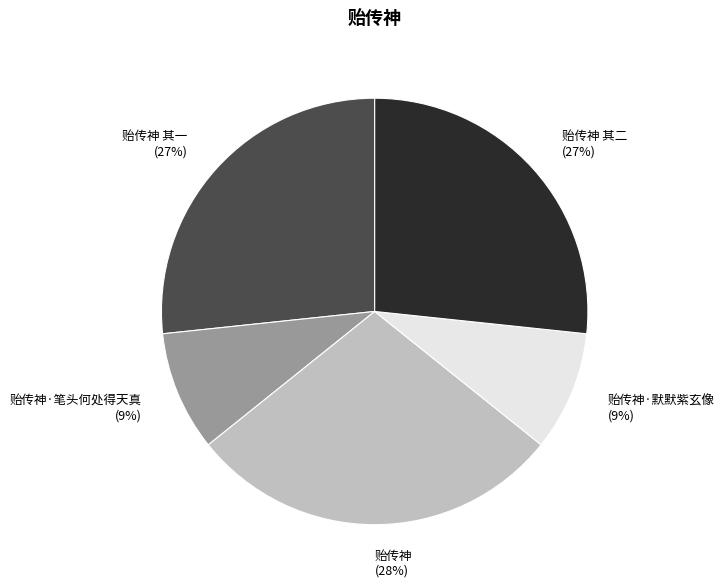

Which has a higher value, 贻传神 其一 or 贻传神·笔头何处得天真?

贻传神 其一